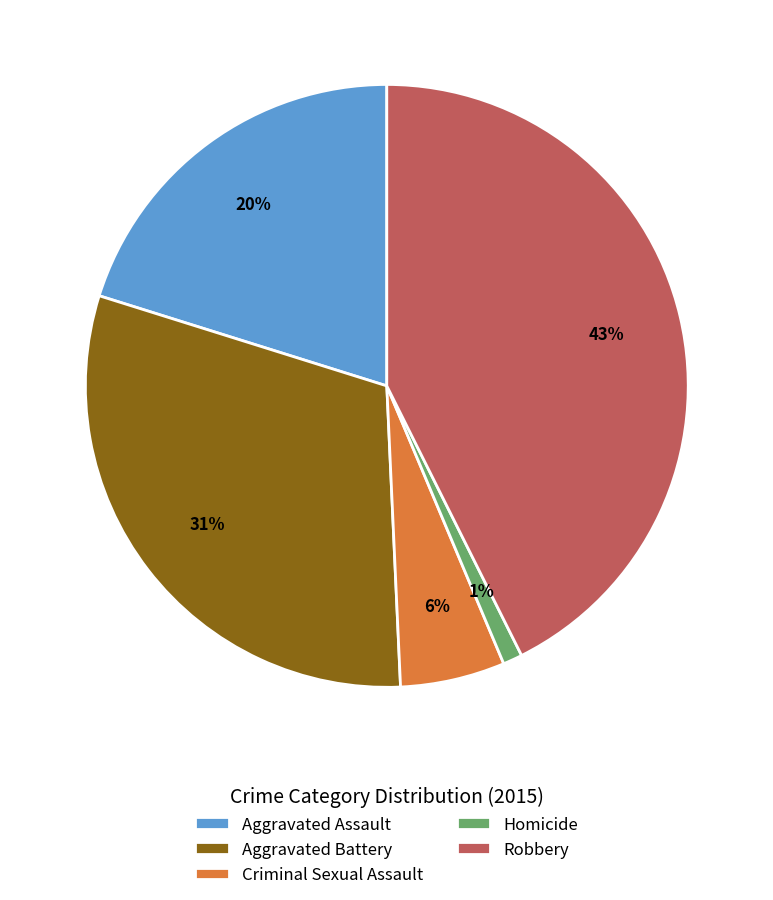

To the nearest percent, what percentage of the pie is Aggravated Battery?

31%